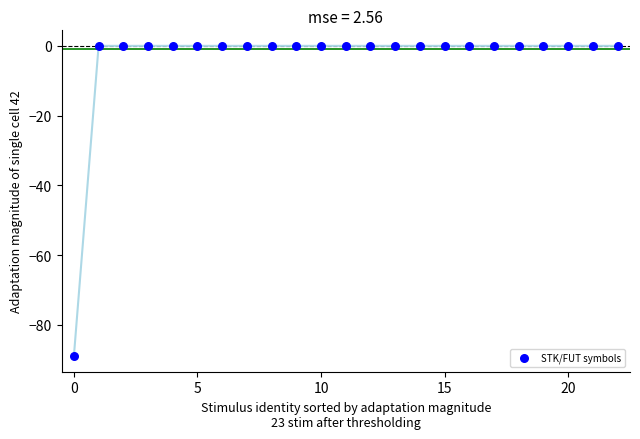

What is the range of Y values (max minus min)?

89